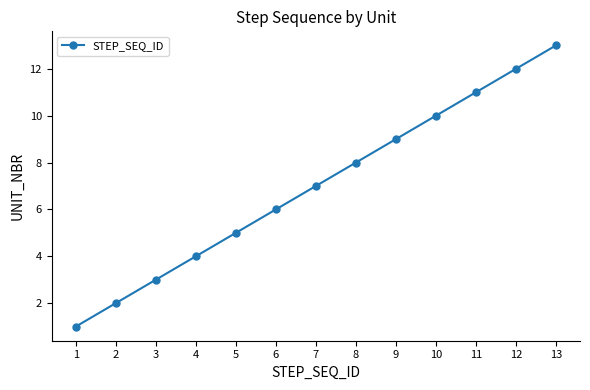

What is the sum of the values at 1 and 3?

4